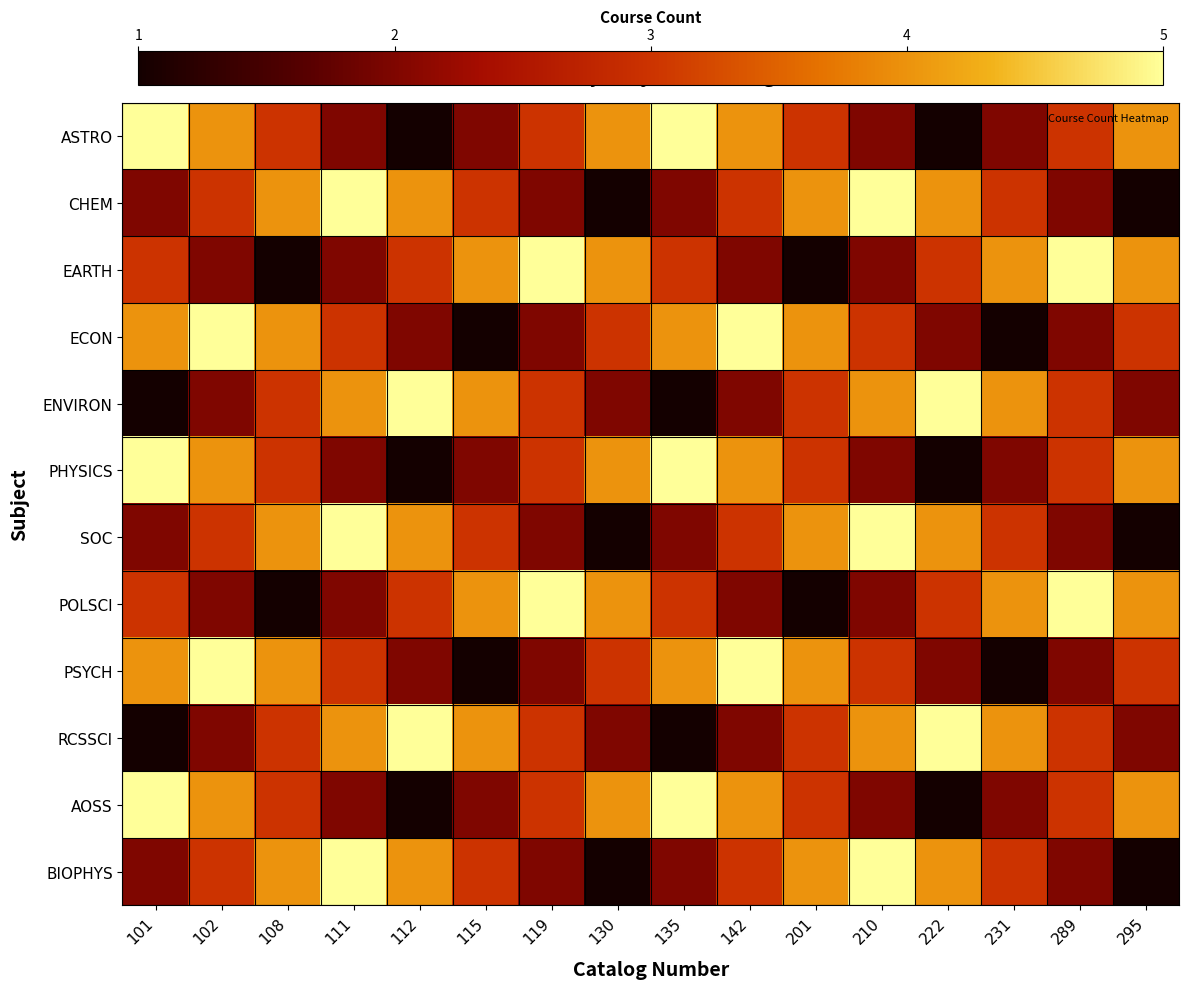

At how many categories does at least one series exceed 0?

16